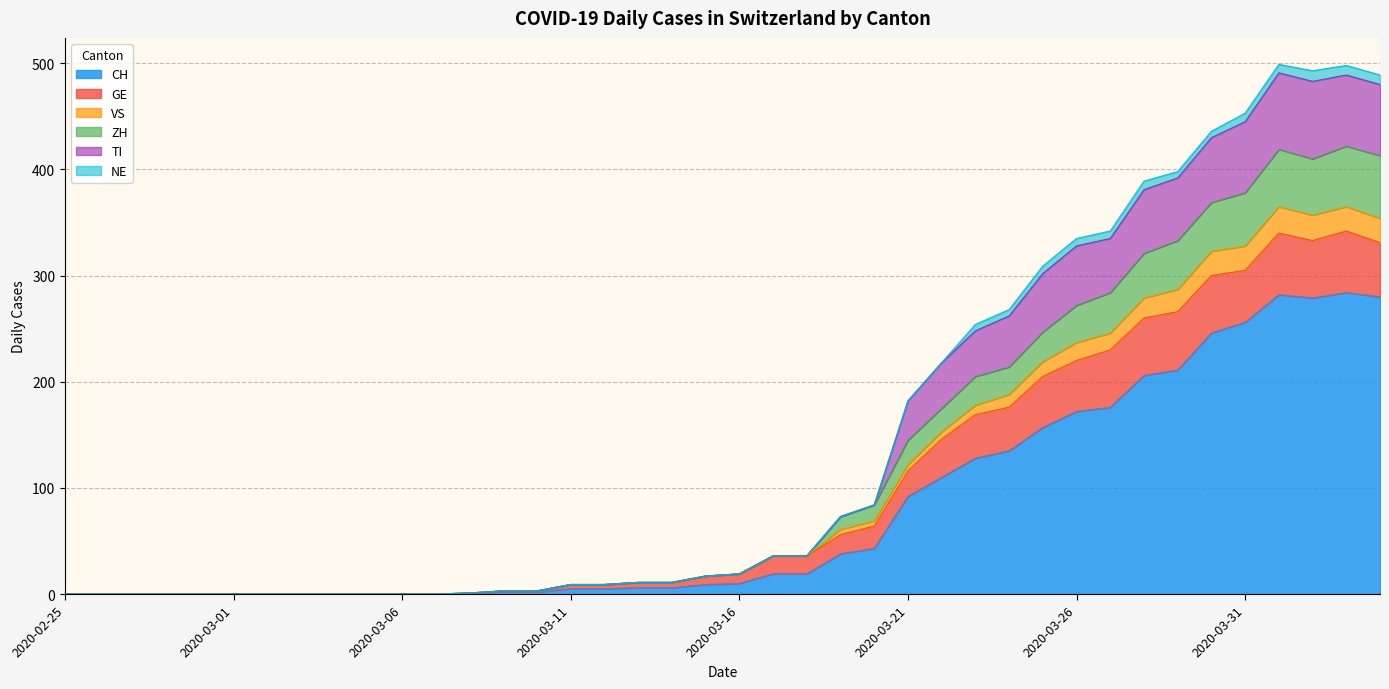

In CH, how many points are higher than both neighbors (excluding endpoints)?

2